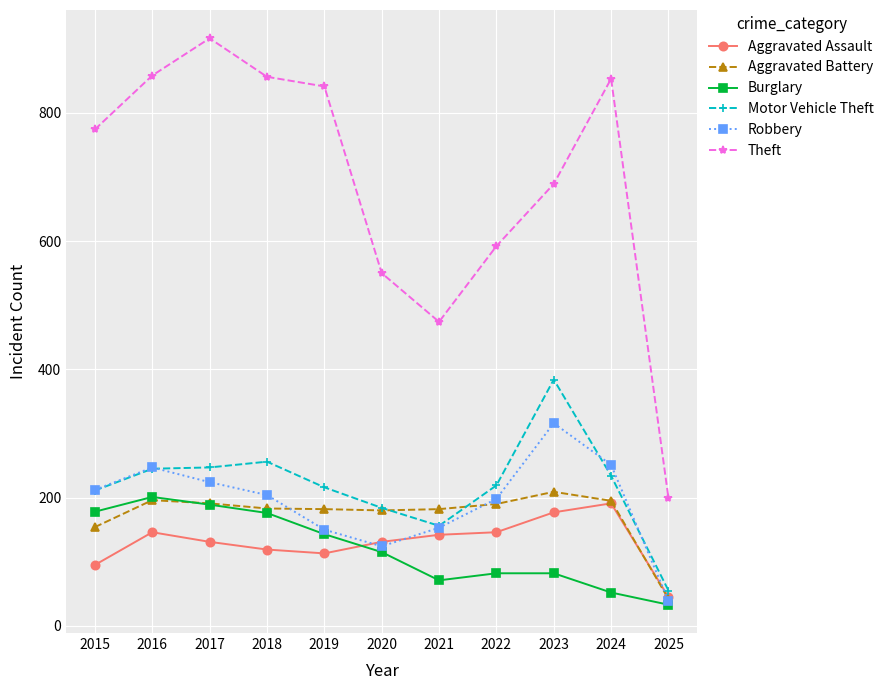

Rank the series by their maximum value, from lowest to highest.

Aggravated Assault, Burglary, Aggravated Battery, Robbery, Motor Vehicle Theft, Theft